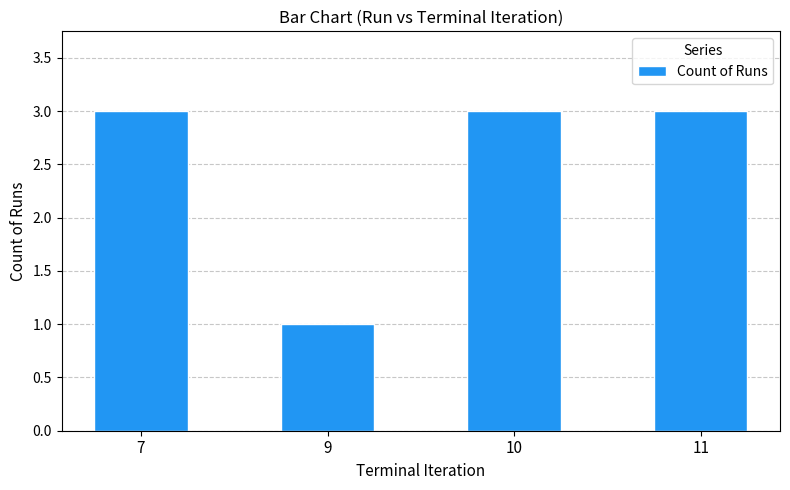

Reading left to right, extract all data points from this chart.

3	1	3	3